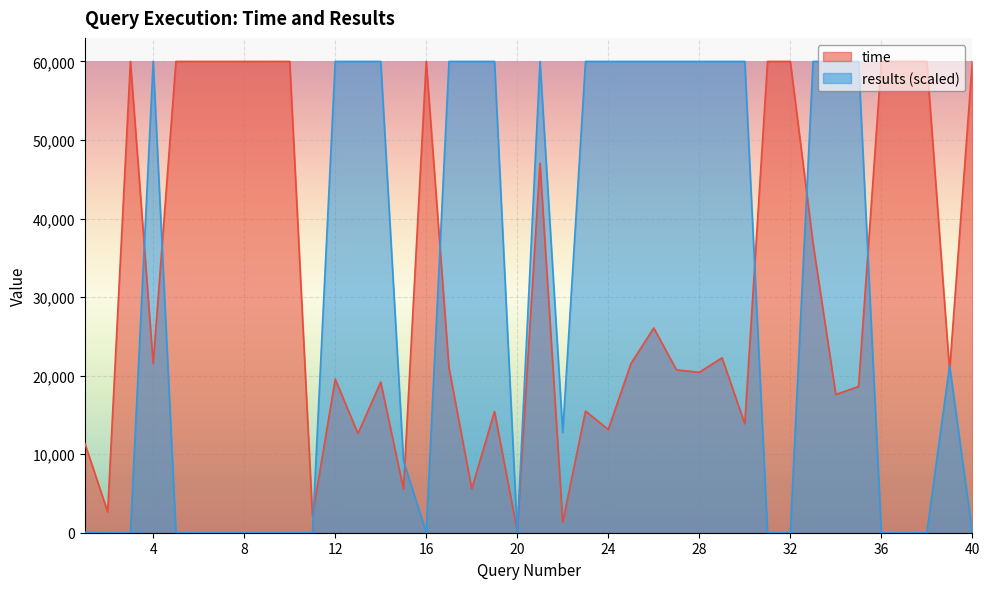

What is the total value across all series at 3?

60000.0